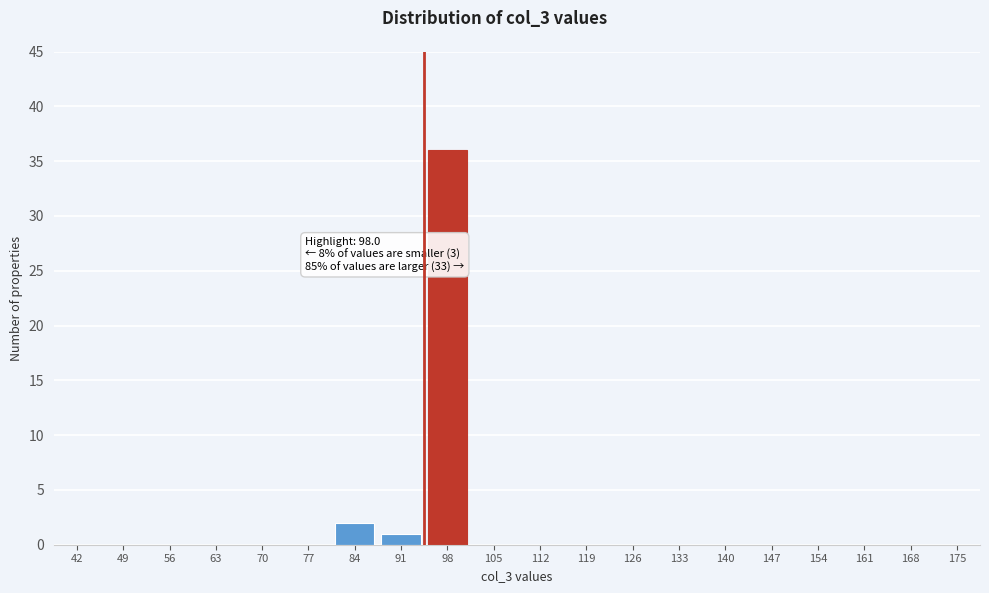

Reading right to left, transcribe all the data shown in this chart.

175=0	168=0	161=0	154=0	147=0	140=0	133=0	126=0	119=0	112=0	105=0	98=36	91=1	84=2	77=0	70=0	63=0	56=0	49=0	42=0